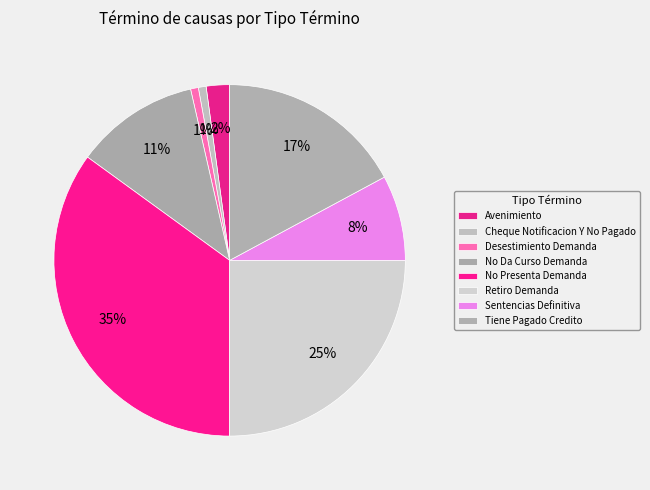

Rank the categories by value from highest to lowest.

No Presenta Demanda, Retiro Demanda, Tiene Pagado Credito, No Da Curso Demanda, Sentencias Definitiva, Avenimiento, Cheque Notificacion Y No Pagado, Desestimiento Demanda